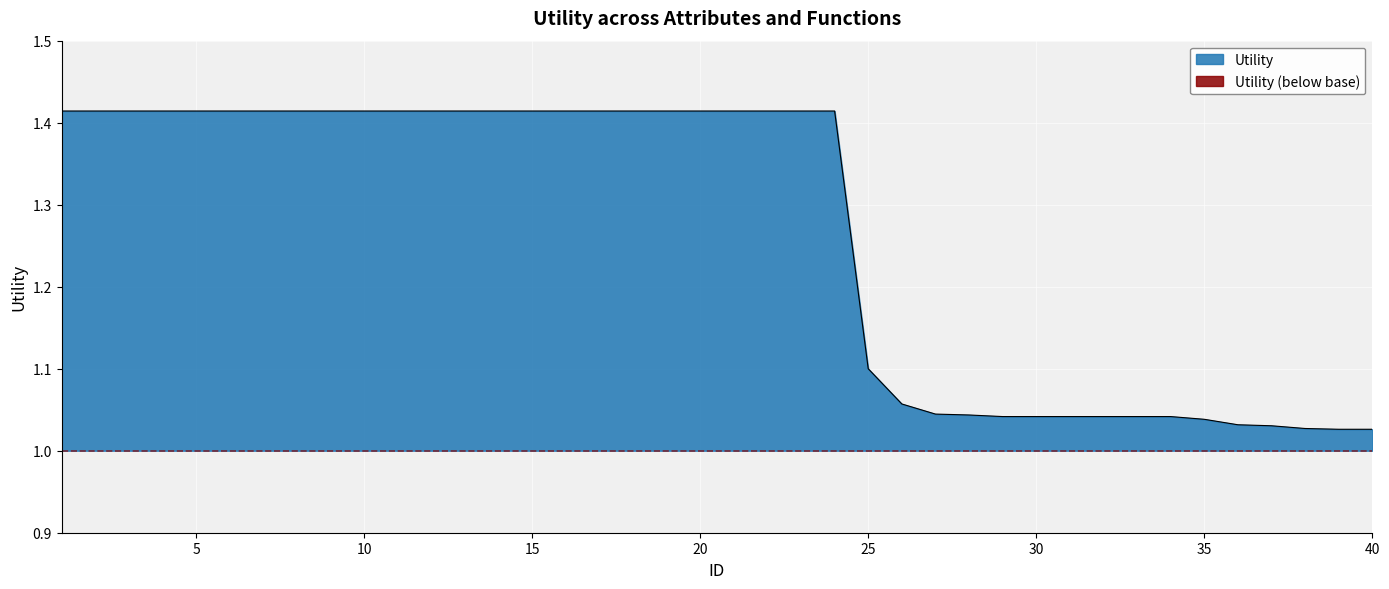

Reading left to right, list all the values displayed in this chart.

1=1.4	2=1.4	3=1.4	4=1.4	5=1.4	6=1.4	7=1.4	8=1.4	9=1.4	10=1.4	11=1.4	12=1.4	13=1.4	14=1.4	15=1.4	16=1.4	17=1.4	18=1.4	19=1.4	20=1.4	21=1.4	22=1.4	23=1.4	24=1.4	25=1.1	26=1.1	27=1.0	28=1.0	29=1.0	30=1.0	31=1.0	32=1.0	33=1.0	34=1.0	35=1.0	36=1.0	37=1.0	38=1.0	39=1.0	40=1.0